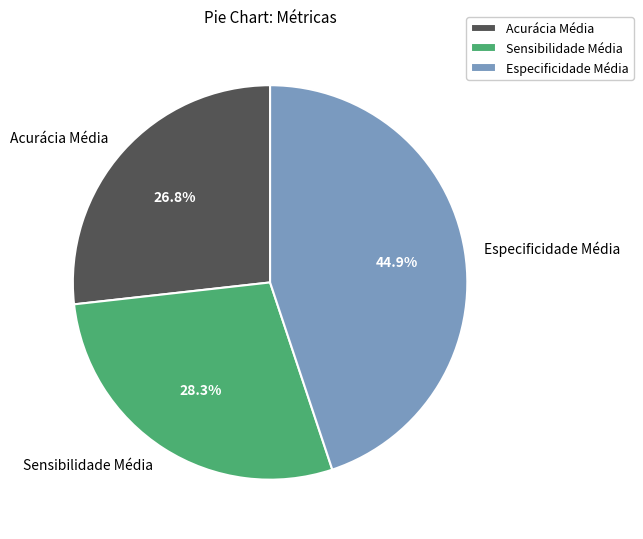

Is it true that Acurácia Média is 17% of the pie?

False